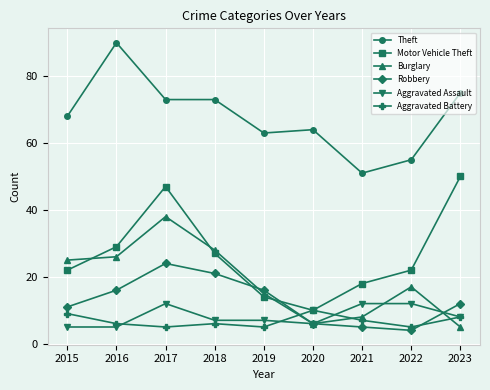

How many categories are shown in the chart?

9